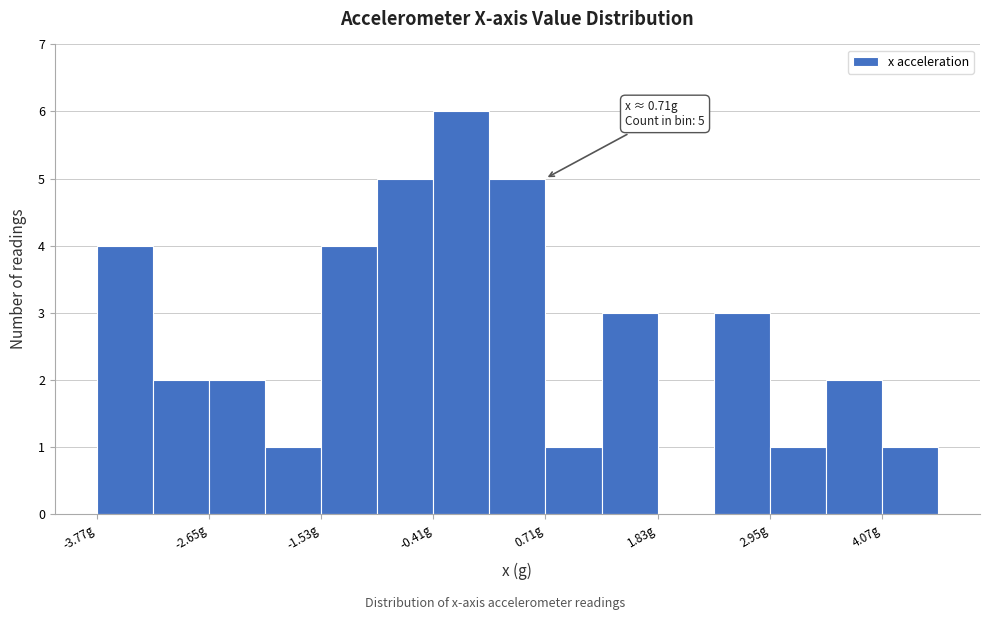

Around what value on the x-axis is the tallest bar? Give the approximate position of its centre, as read against the axis.

-0.2